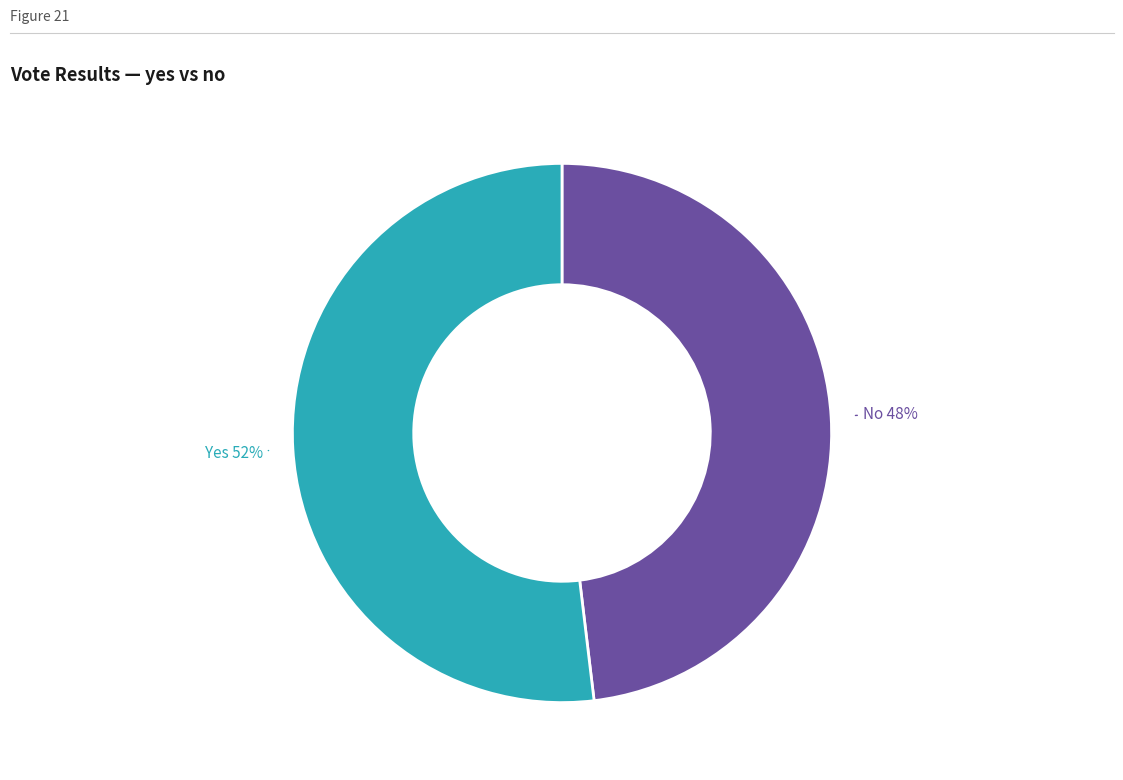

To the nearest percent, what is the average slice percentage?

50%